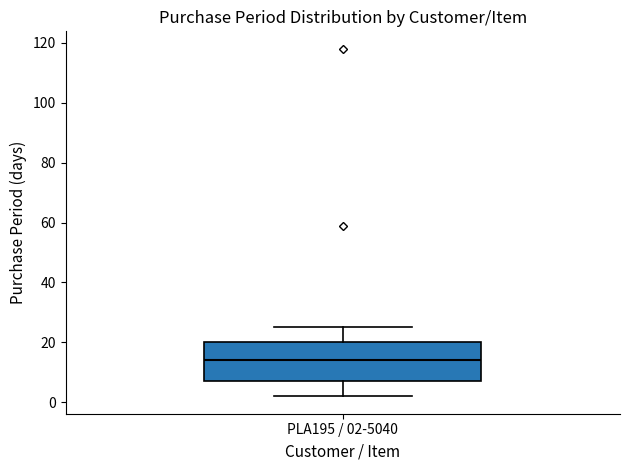

Read this box plot against the y-axis: the position of the median line, the range covered by the box, and the ends of both whiskers. The values are not printed on the chart, so give them approximately, as read against the axis.

median 14, box 8 to 20, whiskers 2 to 26